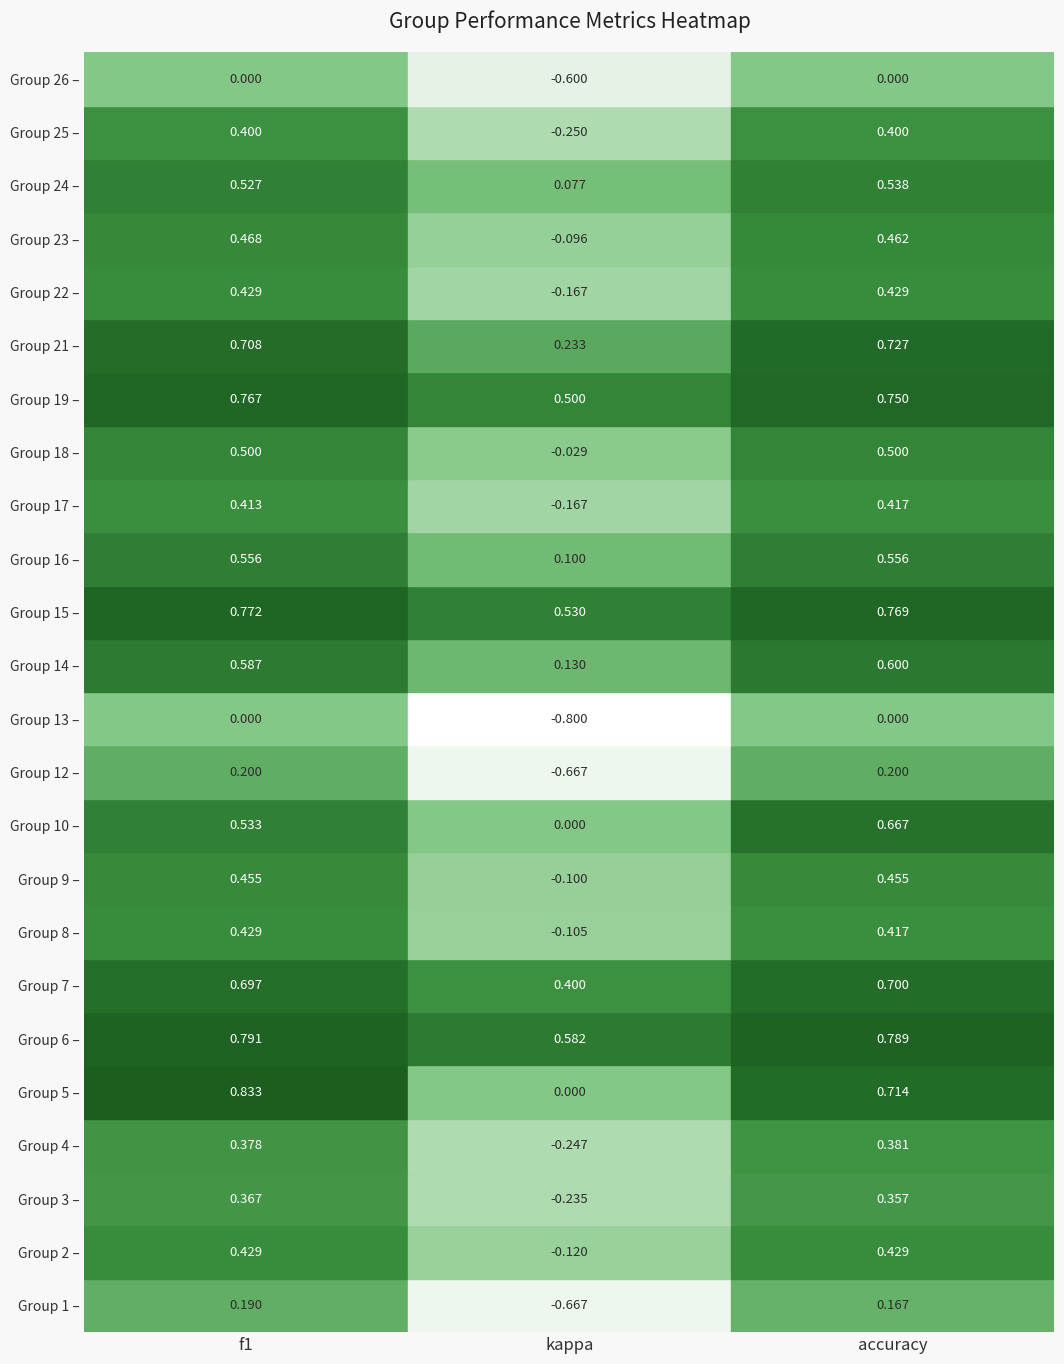

The kappa series shows -0.1 at 4. True or false?

False